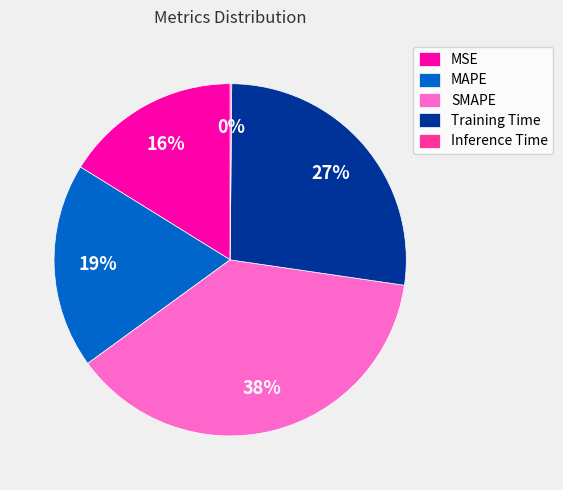

To the nearest percent, what is the combined percentage of SMAPE and MAPE?

57%